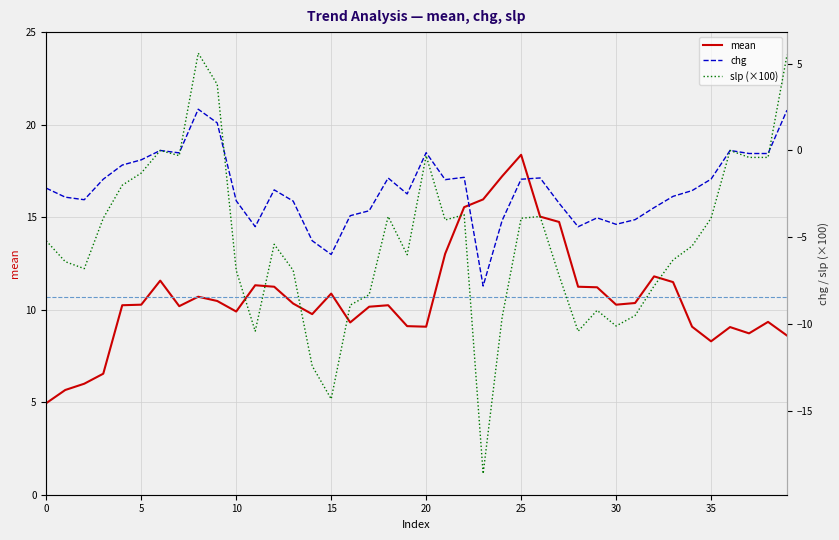

Count the number of data series in this chart.

3